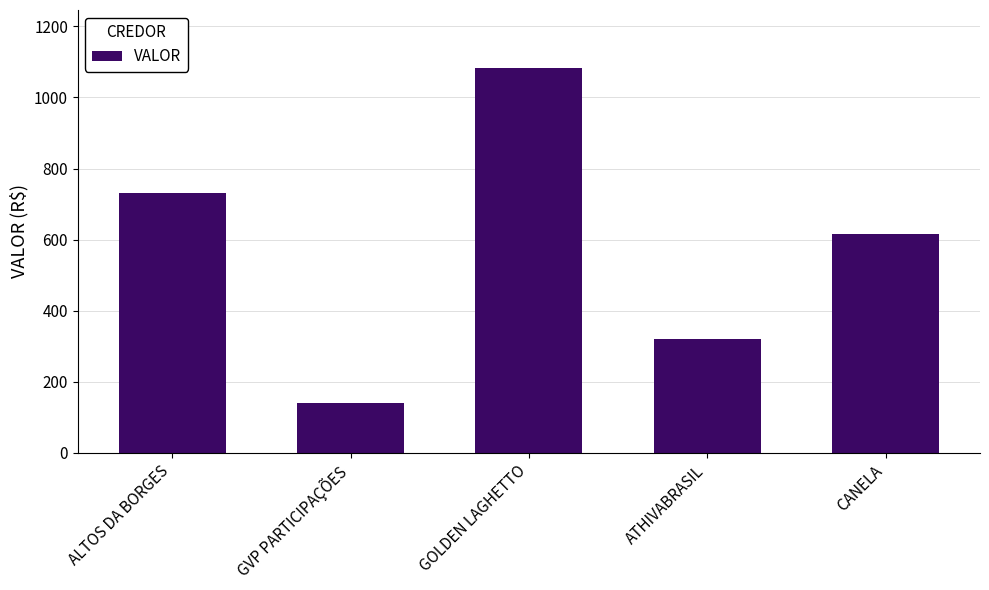

What is the label of the 3rd bar from the left?

GOLDEN LAGHETTO